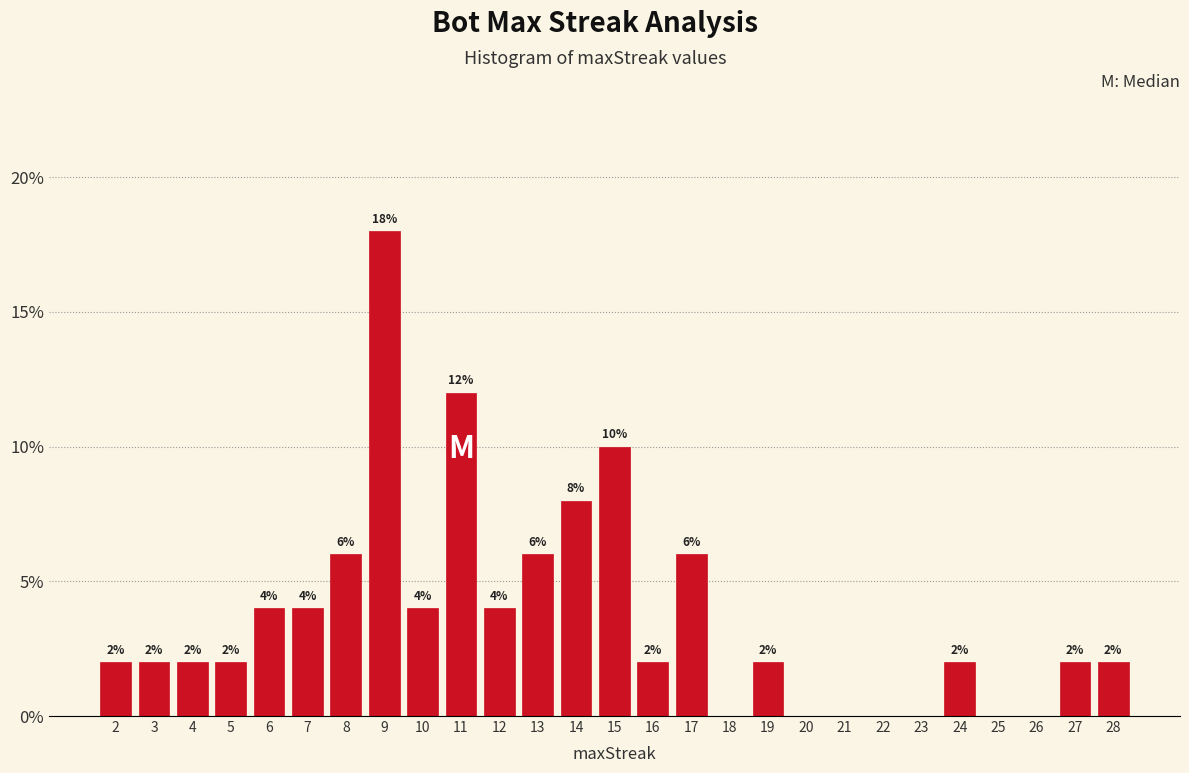

Between 15 and 18, which is larger?

15